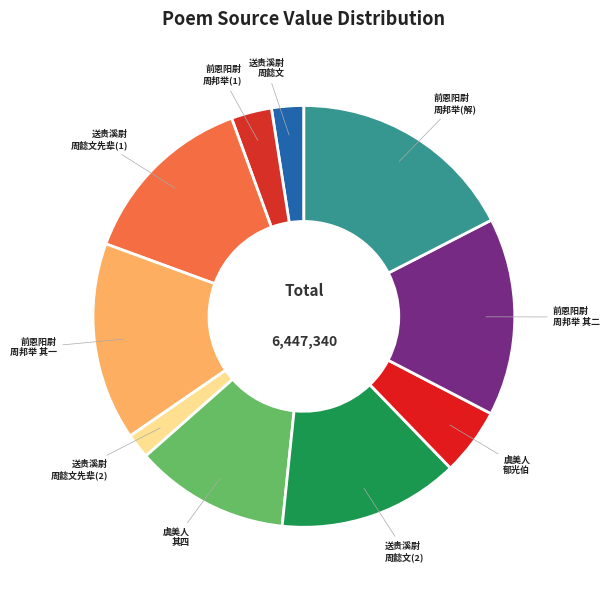

Which slice is the largest?

前恩阳尉 周邦举(解)